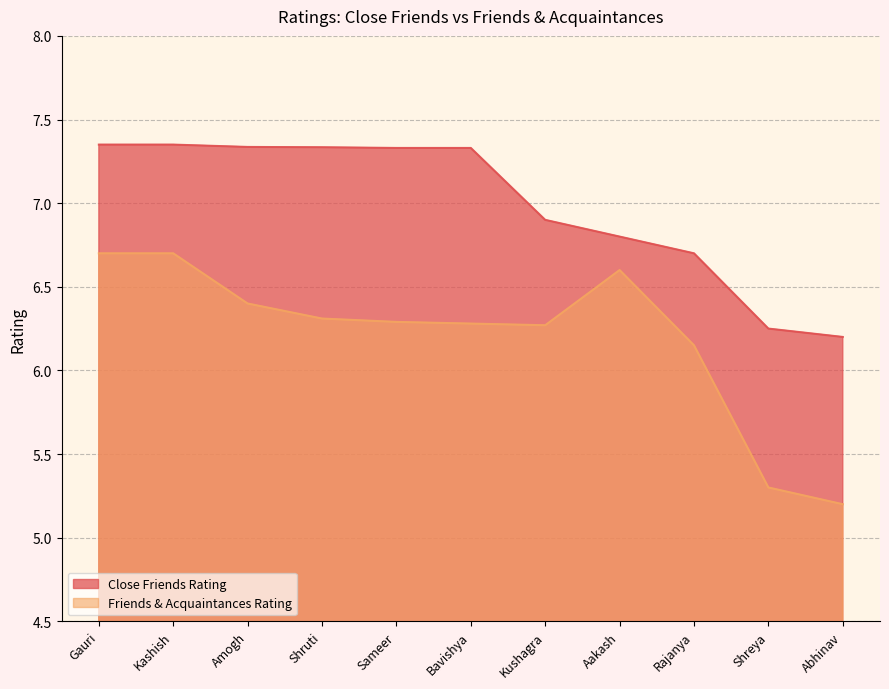

True or false: Close Friends Rating and Friends & Acquaintances Rating intersect in this chart.

False